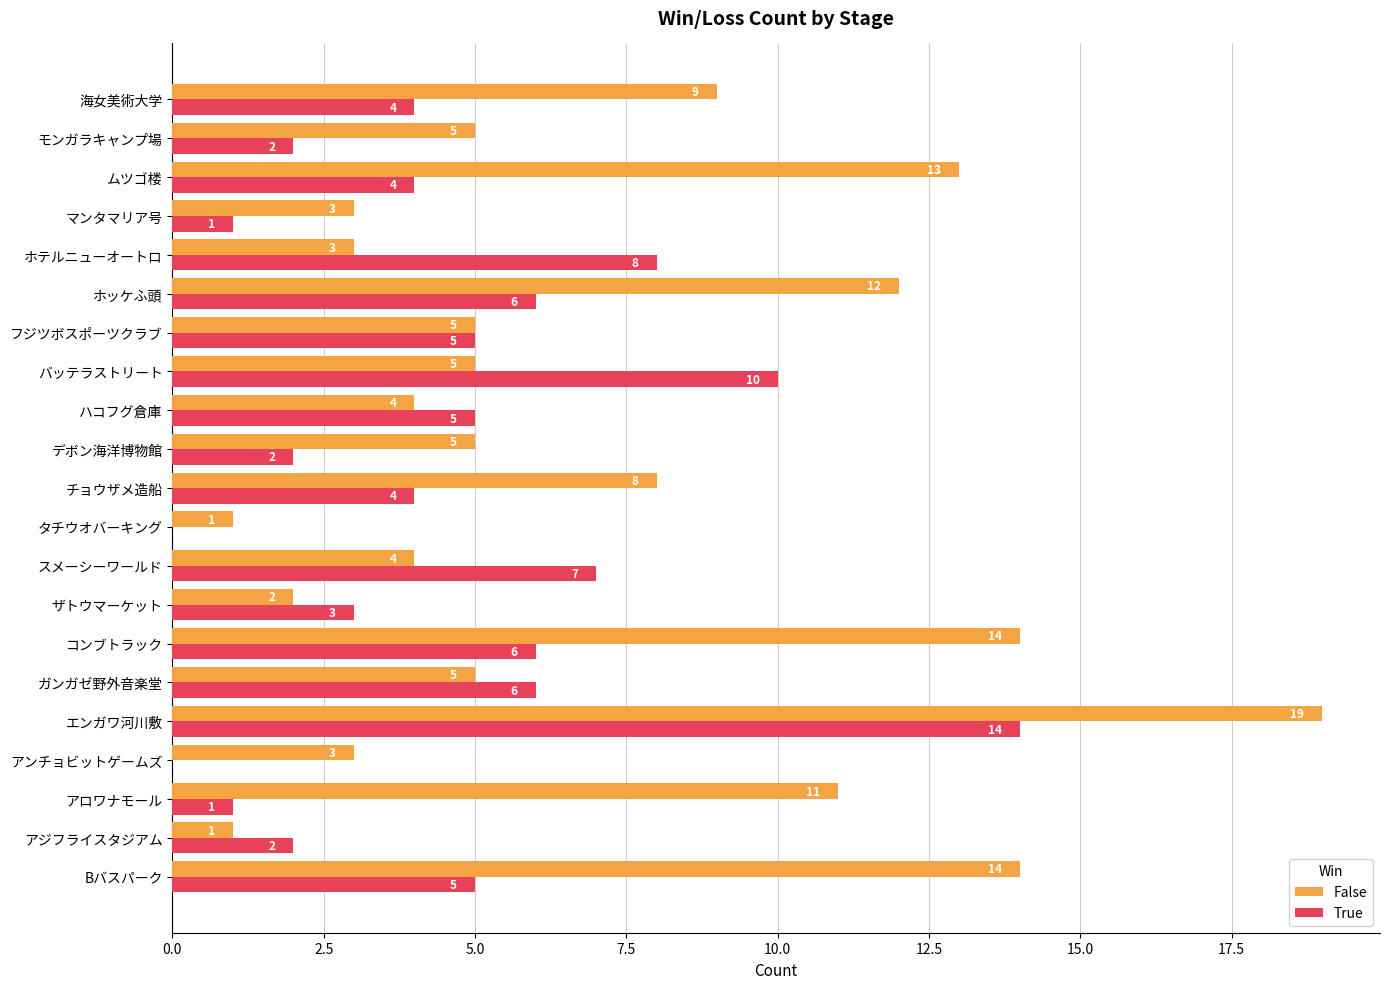

True or false: True has a value of 4 at チョウザメ造船.

True